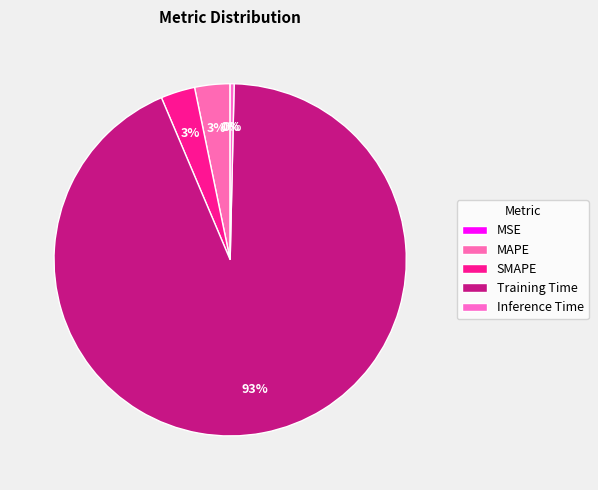

Count the number of slices in the pie.

5